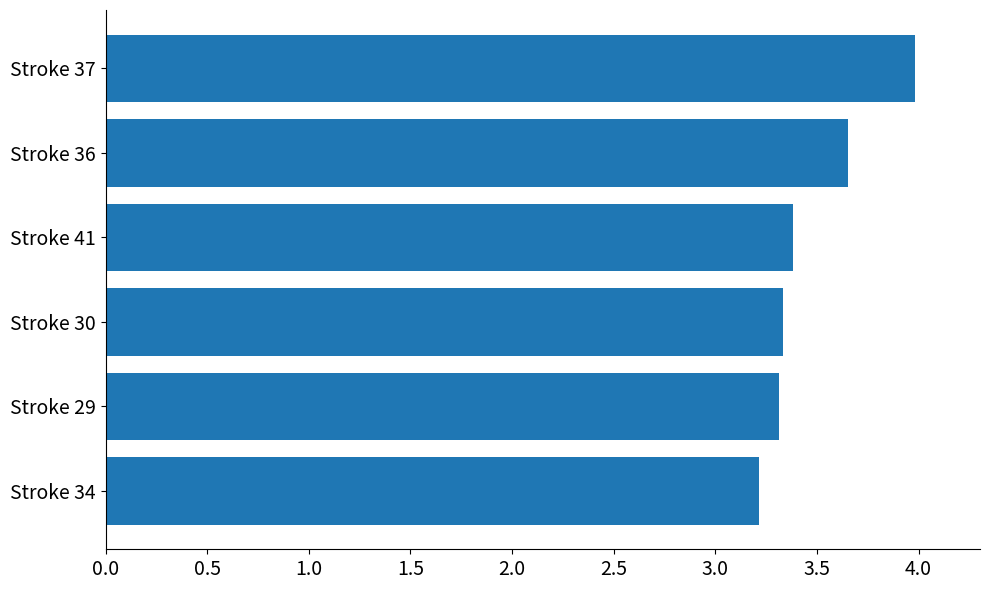

Between Stroke 34 and Stroke 36, which is larger?

Stroke 36